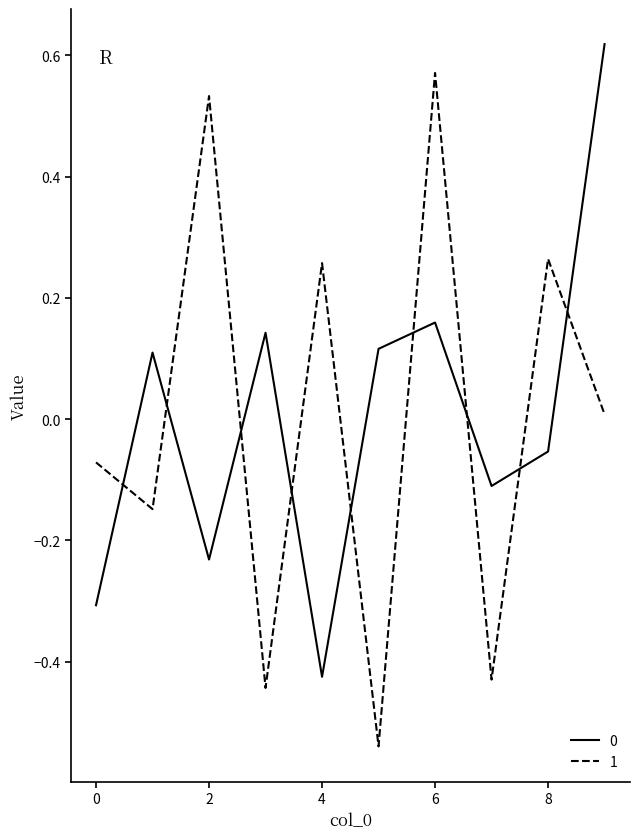

What is the difference between the maximum and minimum values in the 1 series?

1.1